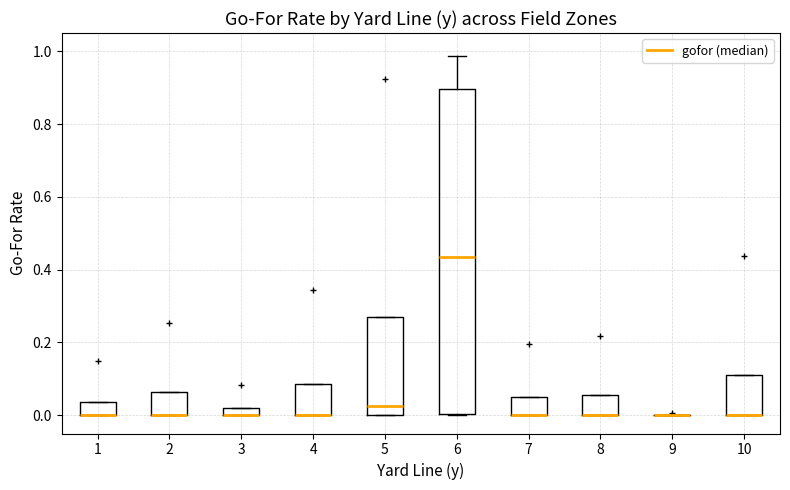

Which box is the tallest, from its lower edge to its upper edge?

6